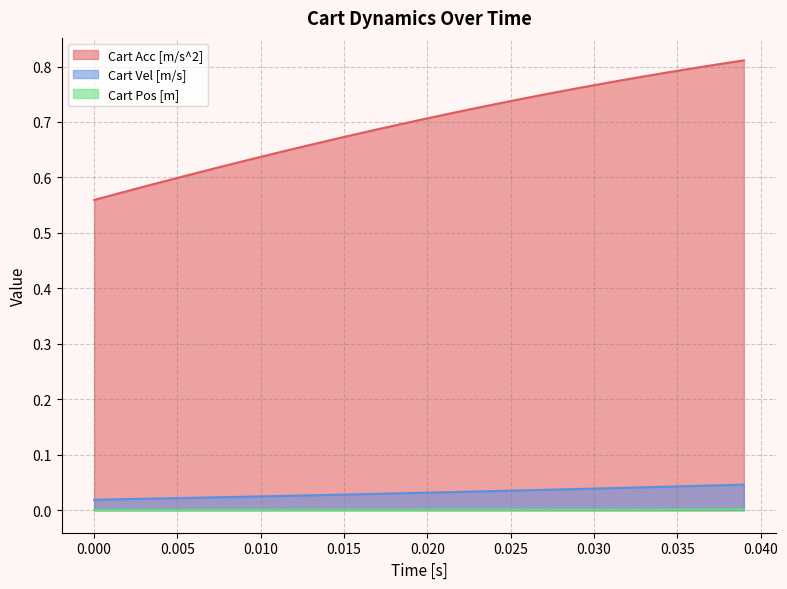

Which series has the widest spread of values?

Cart Acc [m/s^2]